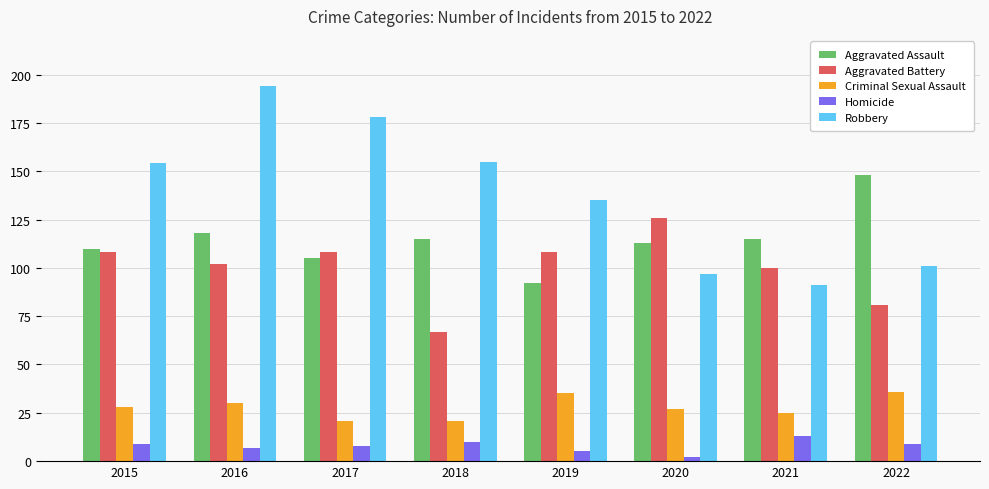

Which label corresponds to the smallest value in the chart?

2020